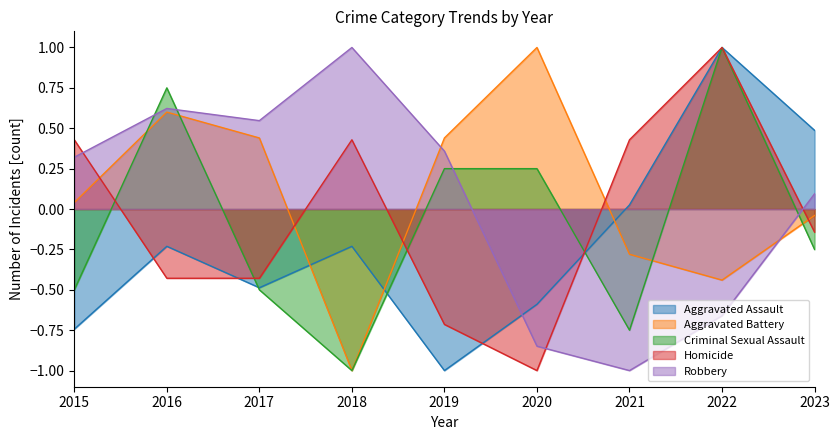

Reading right to left, what are all the values shown in this chart?

Aggravated Assault: 2023=0.5	2022=1.0	2021=0.0	2020=-0.6	2019=-1.0	2018=-0.2	2017=-0.5	2016=-0.2	2015=-0.7
Aggravated Battery: 2023=-0.0	2022=-0.4	2021=-0.3	2020=1.0	2019=0.4	2018=-1.0	2017=0.4	2016=0.6	2015=0.0
Criminal Sexual Assault: 2023=-0.2	2022=1.0	2021=-0.8	2020=0.2	2019=0.2	2018=-1.0	2017=-0.5	2016=0.8	2015=-0.5
Homicide: 2023=-0.1	2022=1.0	2021=0.4	2020=-1.0	2019=-0.7	2018=0.4	2017=-0.4	2016=-0.4	2015=0.4
Robbery: 2023=0.1	2022=-0.7	2021=-1.0	2020=-0.8	2019=0.4	2018=1.0	2017=0.5	2016=0.6	2015=0.3